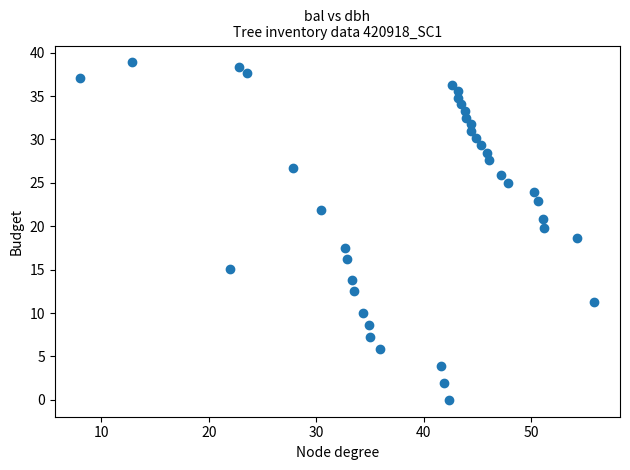

What is the range of Y values (max minus min)?

38.9